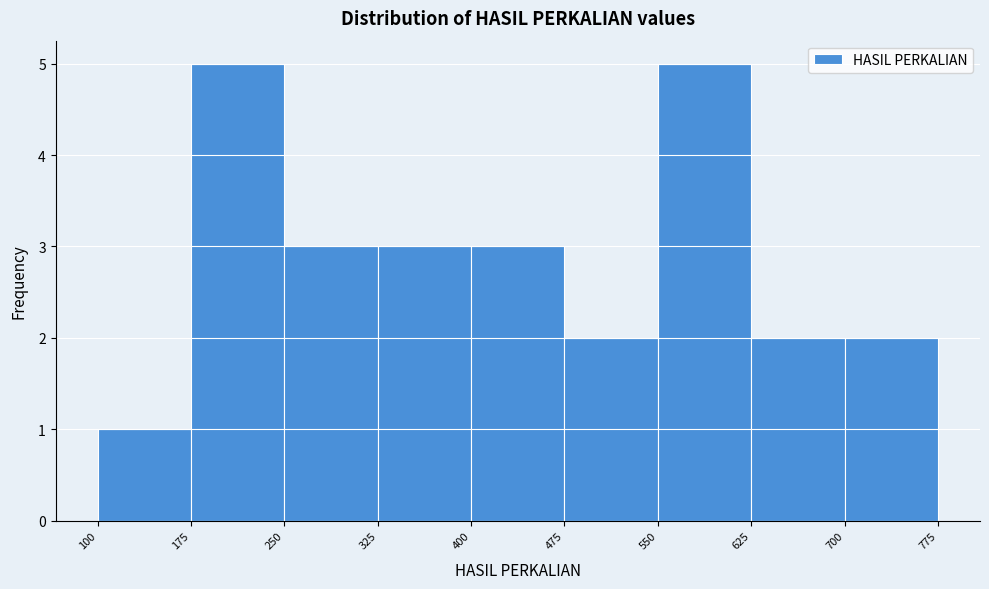

Reading left to right, list every bar in this chart as the range it spans on the x-axis followed by its height. The values are not printed on the chart, so give them approximately, as read against the axis.

100 to 175: 1
175 to 250: 5
250 to 325: 3
325 to 400: 3
400 to 475: 3
475 to 550: 2
550 to 625: 5
625 to 700: 2
700 to 775: 2